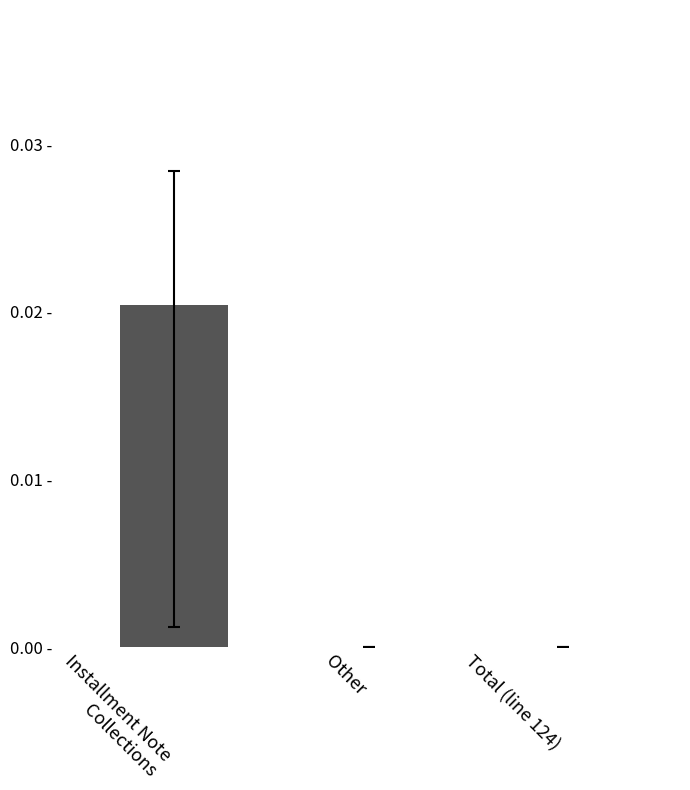

The value at Installment Note
Collections is 0.0. True or false?

True